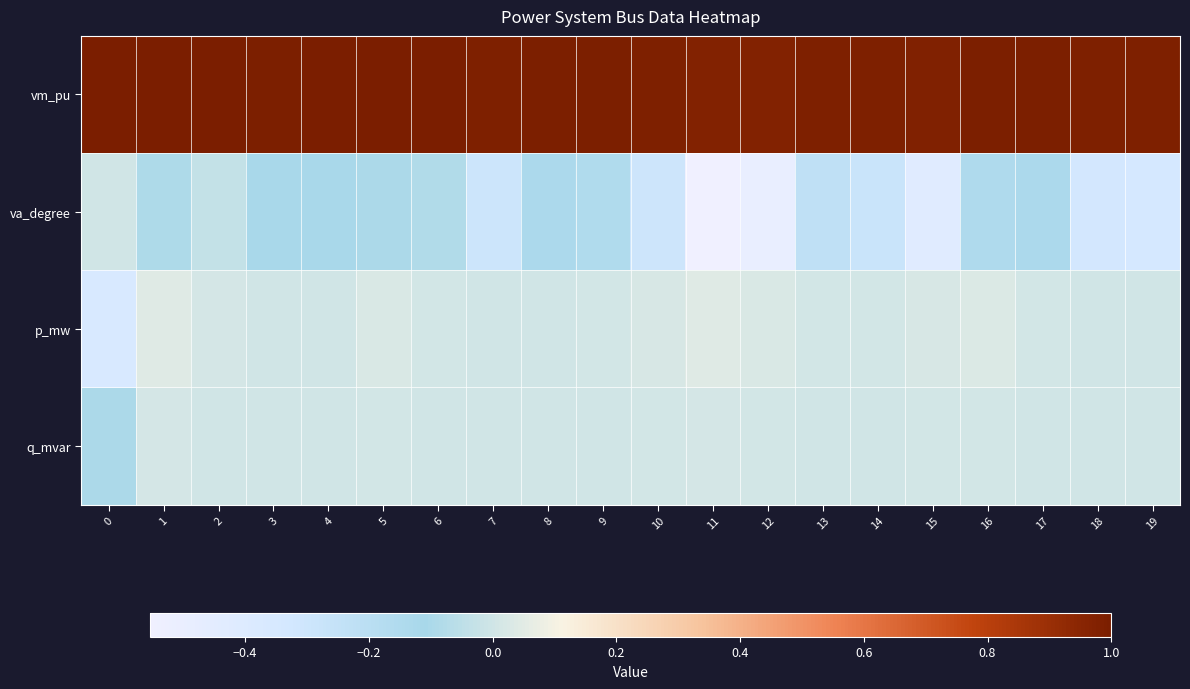

What is the total value across all series at 17?

0.9